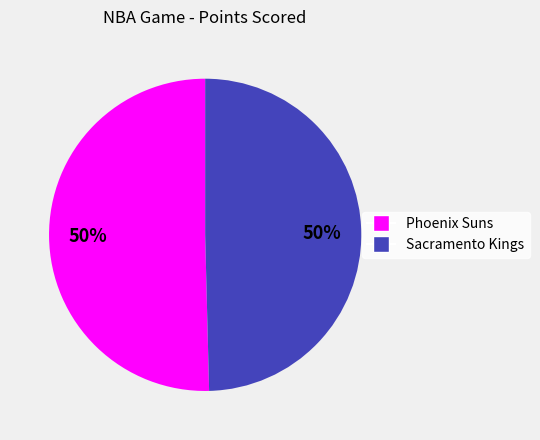

Is it true that Phoenix Suns is 65% of the pie?

False